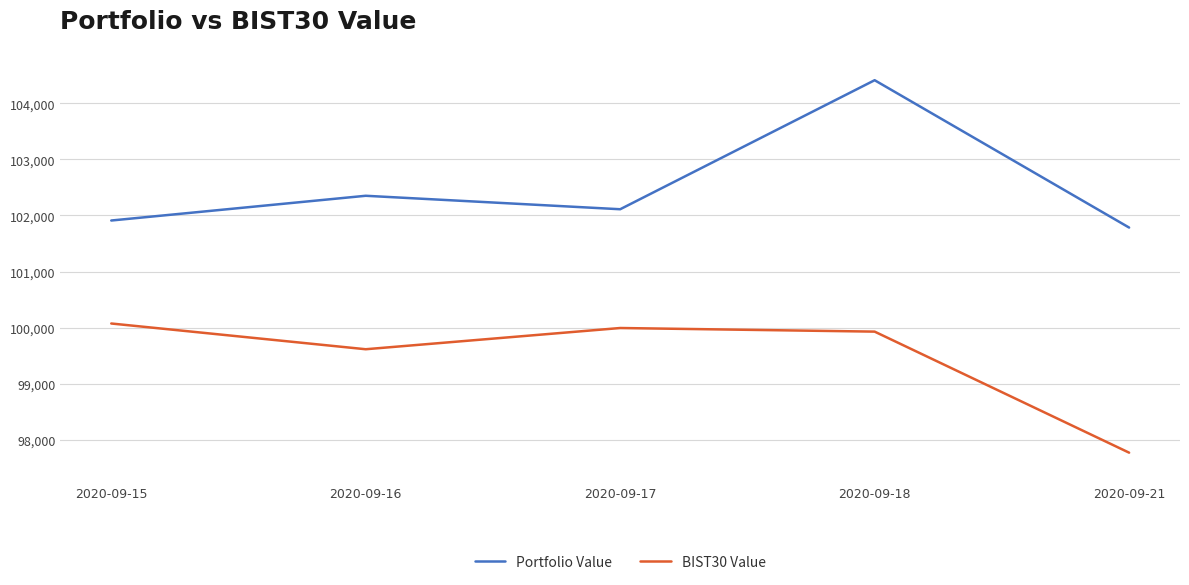

Which series has the widest spread of values?

Portfolio Value